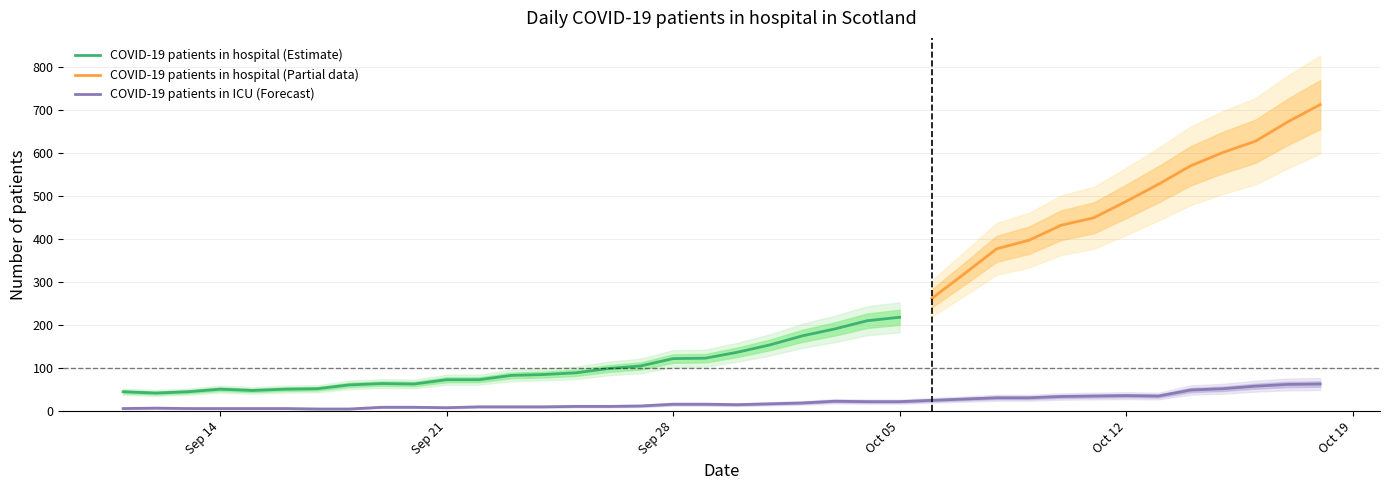

What is the average value?

22